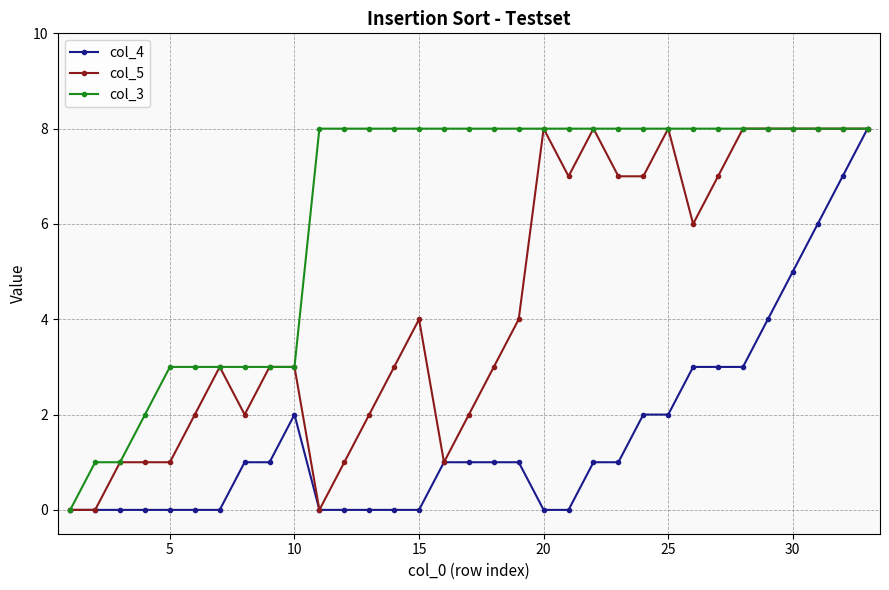

List the series in order of their overall mean, highest first.

col_3, col_5, col_4